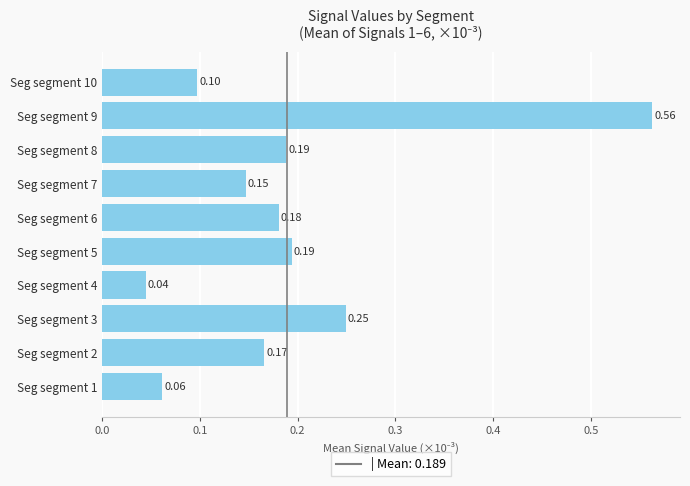

Which has a higher value, Seg segment 5 or Seg segment 7?

Seg segment 5